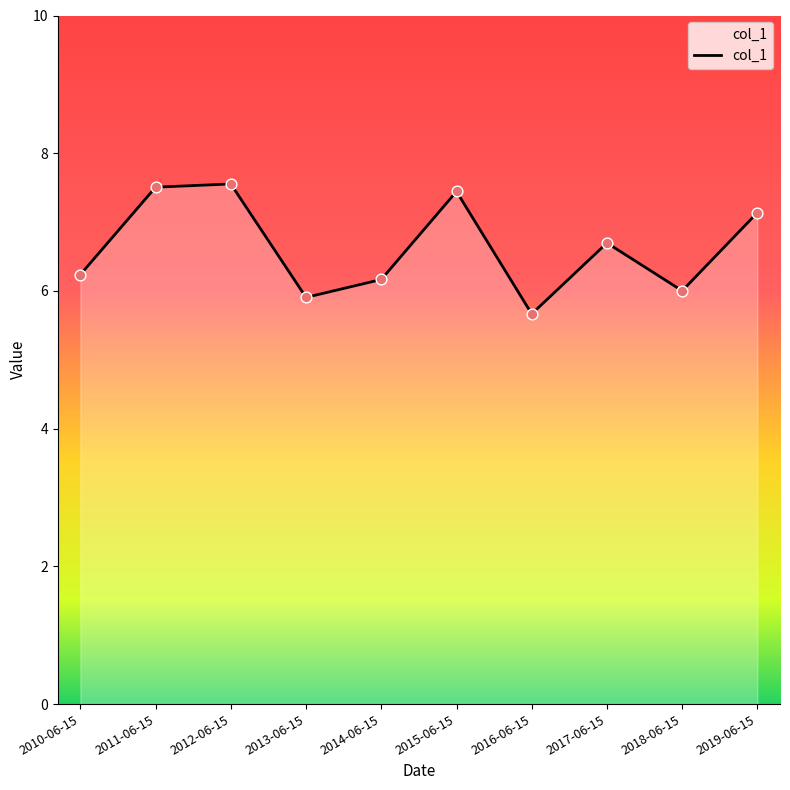

What is the change in value from 2013-06-15 to 2014-06-15?

+0.3